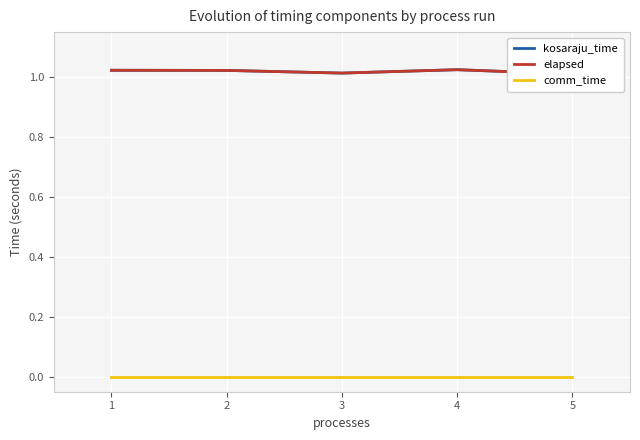

What is the total value across all series at 2?

2.0